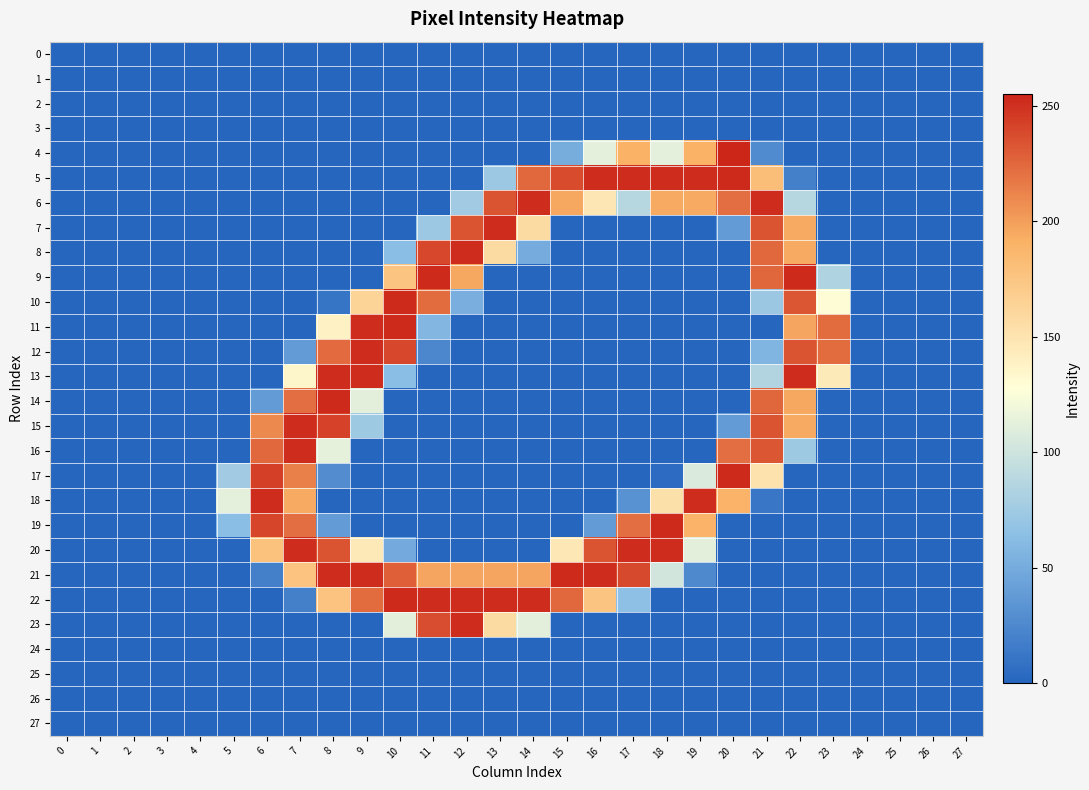

Reading right to left, extract all data points from this chart.

0: 27=0	26=0	25=0	24=0	23=0	22=0	21=0	20=0	19=0	18=0	17=0	16=0	15=0	14=0	13=0	12=0	11=0	10=0	9=0	8=0	7=0	6=0	5=0	4=0	3=0	2=0	1=0	0=0
1: 27=0	26=0	25=0	24=0	23=0	22=0	21=0	20=0	19=0	18=0	17=0	16=0	15=0	14=0	13=0	12=0	11=0	10=0	9=0	8=0	7=0	6=0	5=0	4=0	3=0	2=0	1=0	0=0
2: 27=0	26=0	25=0	24=0	23=0	22=0	21=0	20=0	19=0	18=0	17=0	16=0	15=0	14=0	13=0	12=0	11=0	10=0	9=0	8=0	7=0	6=0	5=0	4=0	3=0	2=0	1=0	0=0
3: 27=0	26=0	25=0	24=0	23=0	22=0	21=0	20=0	19=0	18=0	17=0	16=0	15=0	14=0	13=0	12=0	11=0	10=0	9=0	8=0	7=0	6=0	5=0	4=0	3=0	2=0	1=0	0=0
4: 27=0	26=0	25=0	24=0	23=0	22=0	21=27	20=255	19=191	18=113	17=191	16=113	15=51	14=0	13=0	12=0	11=0	10=0	9=0	8=0	7=0	6=0	5=0	4=0	3=0	2=0	1=0	0=0
5: 27=0	26=0	25=0	24=0	23=0	22=19	21=181	20=253	19=252	18=252	17=252	16=252	15=238	14=225	13=73	12=0	11=0	10=0	9=0	8=0	7=0	6=0	5=0	4=0	3=0	2=0	1=0	0=0
6: 27=0	26=0	25=0	24=0	23=0	22=87	21=252	20=222	19=195	18=195	17=87	16=148	15=196	14=252	13=234	12=76	11=0	10=0	9=0	8=0	7=0	6=0	5=0	4=0	3=0	2=0	1=0	0=0
7: 27=0	26=0	25=0	24=0	23=0	22=195	21=234	20=38	19=0	18=0	17=0	16=0	15=0	14=157	13=252	12=234	11=73	10=0	9=0	8=0	7=0	6=0	5=0	4=0	3=0	2=0	1=0	0=0
8: 27=0	26=0	25=0	24=0	23=0	22=195	21=225	20=0	19=0	18=0	17=0	16=0	15=0	14=50	13=157	12=252	11=240	10=63	9=0	8=0	7=0	6=0	5=0	4=0	3=0	2=0	1=0	0=0
9: 27=0	26=0	25=0	24=0	23=84	22=253	21=226	20=0	19=0	18=0	17=0	16=0	15=0	14=0	13=0	12=196	11=253	10=176	9=0	8=0	7=0	6=0	5=0	4=0	3=0	2=0	1=0	0=0
10: 27=0	26=0	25=0	24=0	23=130	22=233	21=72	20=0	19=0	18=0	17=0	16=0	15=0	14=0	13=0	12=52	11=223	10=253	9=163	8=10	7=0	6=0	5=0	4=0	3=0	2=0	1=0	0=0
11: 27=0	26=0	25=0	24=0	23=223	22=197	21=0	20=0	19=0	18=0	17=0	16=0	15=0	14=0	13=0	12=0	11=58	10=253	9=252	8=138	7=0	6=0	5=0	4=0	3=0	2=0	1=0	0=0
12: 27=0	26=0	25=0	24=0	23=223	22=234	21=57	20=0	19=0	18=0	17=0	16=0	15=0	14=0	13=0	12=0	11=24	10=240	9=252	8=224	7=38	6=0	5=0	4=0	3=0	2=0	1=0	0=0
13: 27=0	26=0	25=0	24=0	23=145	22=252	21=85	20=0	19=0	18=0	17=0	16=0	15=0	14=0	13=0	12=0	11=0	10=63	9=252	8=252	7=135	6=0	5=0	4=0	3=0	2=0	1=0	0=0
14: 27=0	26=0	25=0	24=0	23=0	22=196	21=226	20=0	19=0	18=0	17=0	16=0	15=0	14=0	13=0	12=0	11=0	10=0	9=112	8=253	7=222	6=38	5=0	4=0	3=0	2=0	1=0	0=0
15: 27=0	26=0	25=0	24=0	23=0	22=195	21=234	20=38	19=0	18=0	17=0	16=0	15=0	14=0	13=0	12=0	11=0	10=0	9=74	8=242	7=252	6=210	5=0	4=0	3=0	2=0	1=0	0=0
16: 27=0	26=0	25=0	24=0	23=0	22=74	21=233	20=222	19=0	18=0	17=0	16=0	15=0	14=0	13=0	12=0	11=0	10=0	9=0	8=114	7=252	6=225	5=0	4=0	3=0	2=0	1=0	0=0
17: 27=0	26=0	25=0	24=0	23=0	22=0	21=151	20=253	19=107	18=4	17=0	16=0	15=0	14=0	13=0	12=0	11=0	10=0	9=0	8=28	7=214	6=243	5=76	4=0	3=0	2=0	1=0	0=0
18: 27=0	26=0	25=0	24=0	23=0	22=0	21=12	20=190	19=252	18=153	17=32	16=0	15=0	14=0	13=0	12=0	11=0	10=0	9=0	8=0	7=195	6=252	5=113	4=0	3=0	2=0	1=0	0=0
19: 27=0	26=0	25=0	24=0	23=0	22=0	21=0	20=0	19=190	18=253	17=222	16=38	15=0	14=0	13=0	12=0	11=0	10=0	9=0	8=38	7=222	6=241	5=63	4=0	3=0	2=0	1=0	0=0
20: 27=0	26=0	25=0	24=0	23=0	22=0	21=0	20=0	19=112	18=252	17=252	16=234	15=147	14=0	13=0	12=0	11=0	10=48	9=146	8=234	7=252	6=178	5=0	4=0	3=0	2=0	1=0	0=0
21: 27=0	26=0	25=0	24=0	23=0	22=0	21=0	20=0	19=25	18=102	17=239	16=252	15=253	14=197	13=197	12=197	11=197	10=229	9=252	8=252	7=177	6=19	5=0	4=0	3=0	2=0	1=0	0=0
22: 27=0	26=0	25=0	24=0	23=0	22=0	21=0	20=0	19=0	18=0	17=65	16=176	15=225	14=252	13=252	12=252	11=252	10=253	9=223	8=177	7=19	6=0	5=0	4=0	3=0	2=0	1=0	0=0
23: 27=0	26=0	25=0	24=0	23=0	22=0	21=0	20=0	19=0	18=0	17=0	16=0	15=0	14=112	13=157	12=252	11=237	10=112	9=0	8=0	7=0	6=0	5=0	4=0	3=0	2=0	1=0	0=0
24: 27=0	26=0	25=0	24=0	23=0	22=0	21=0	20=0	19=0	18=0	17=0	16=0	15=0	14=0	13=0	12=0	11=0	10=0	9=0	8=0	7=0	6=0	5=0	4=0	3=0	2=0	1=0	0=0
25: 27=0	26=0	25=0	24=0	23=0	22=0	21=0	20=0	19=0	18=0	17=0	16=0	15=0	14=0	13=0	12=0	11=0	10=0	9=0	8=0	7=0	6=0	5=0	4=0	3=0	2=0	1=0	0=0
26: 27=0	26=0	25=0	24=0	23=0	22=0	21=0	20=0	19=0	18=0	17=0	16=0	15=0	14=0	13=0	12=0	11=0	10=0	9=0	8=0	7=0	6=0	5=0	4=0	3=0	2=0	1=0	0=0
27: 27=0	26=0	25=0	24=0	23=0	22=0	21=0	20=0	19=0	18=0	17=0	16=0	15=0	14=0	13=0	12=0	11=0	10=0	9=0	8=0	7=0	6=0	5=0	4=0	3=0	2=0	1=0	0=0